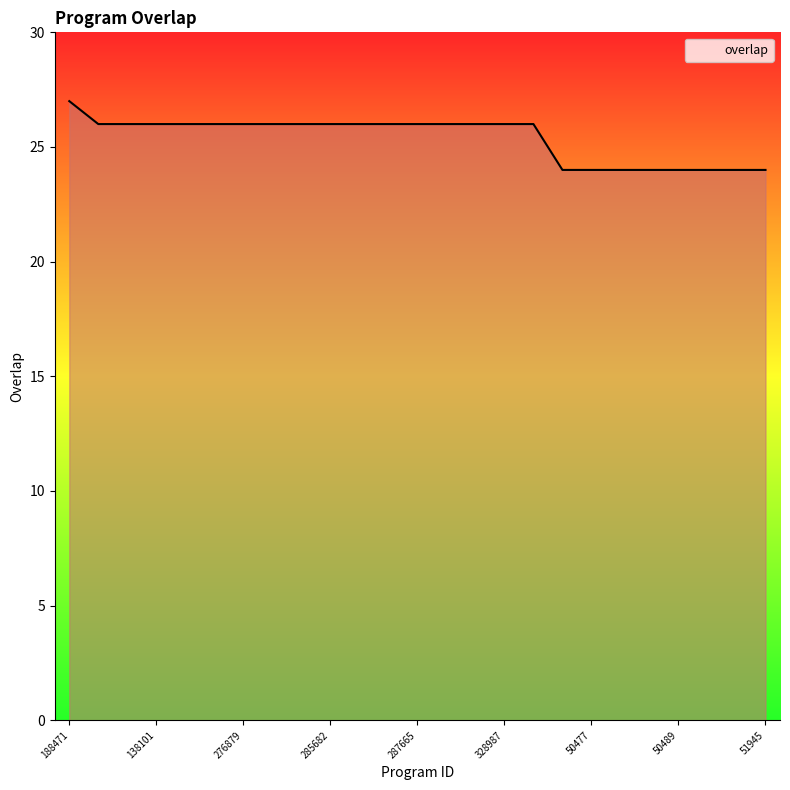

What is the smallest value displayed?

24